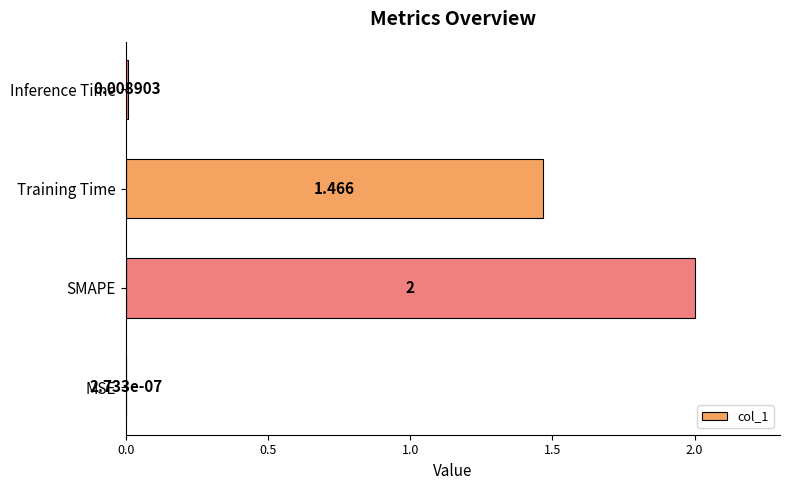

What is the sum of all values?

3.5